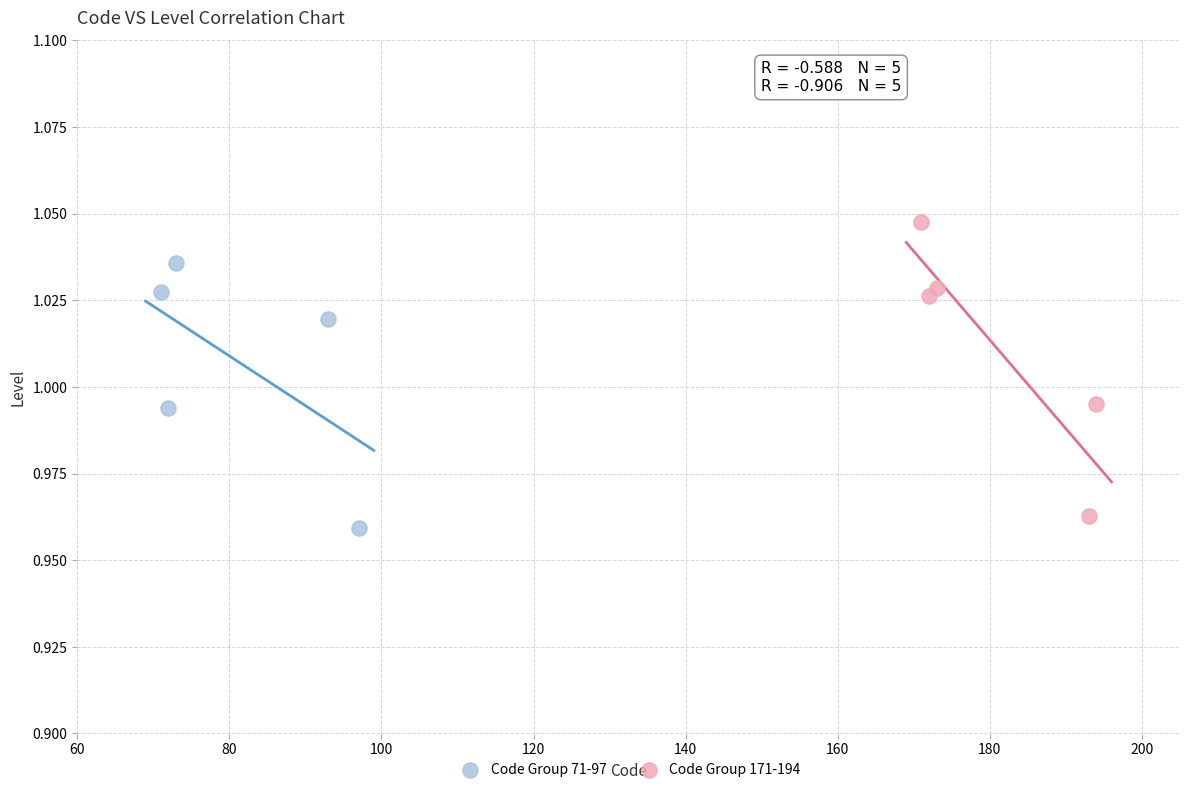

Which series reaches the maximum Y coordinate?

Code Group 171-194